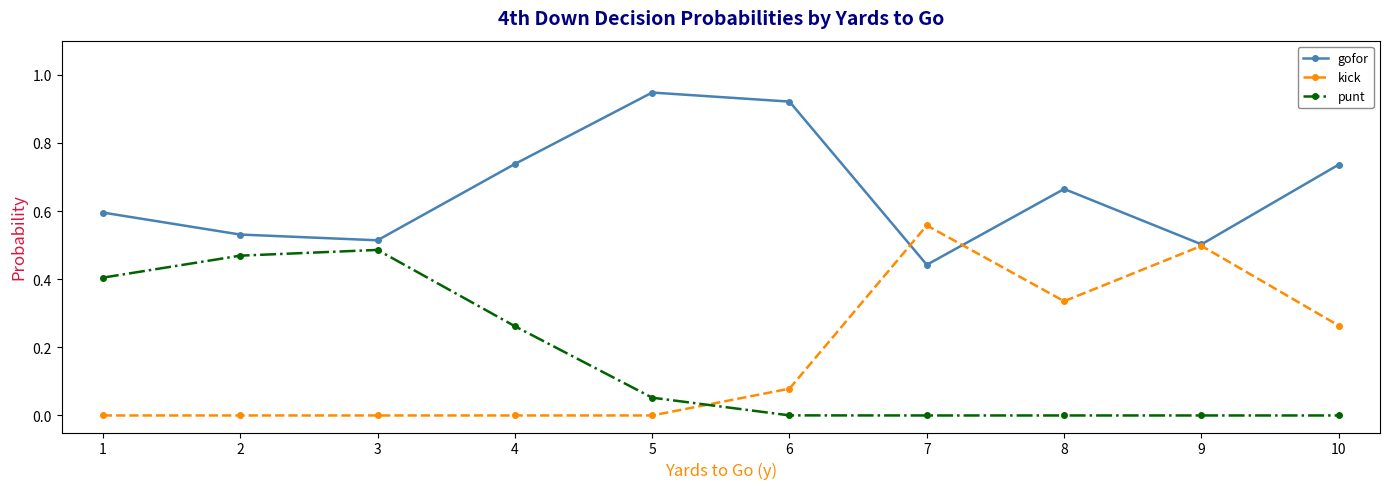

Rank the series by their maximum value, from highest to lowest.

gofor, kick, punt